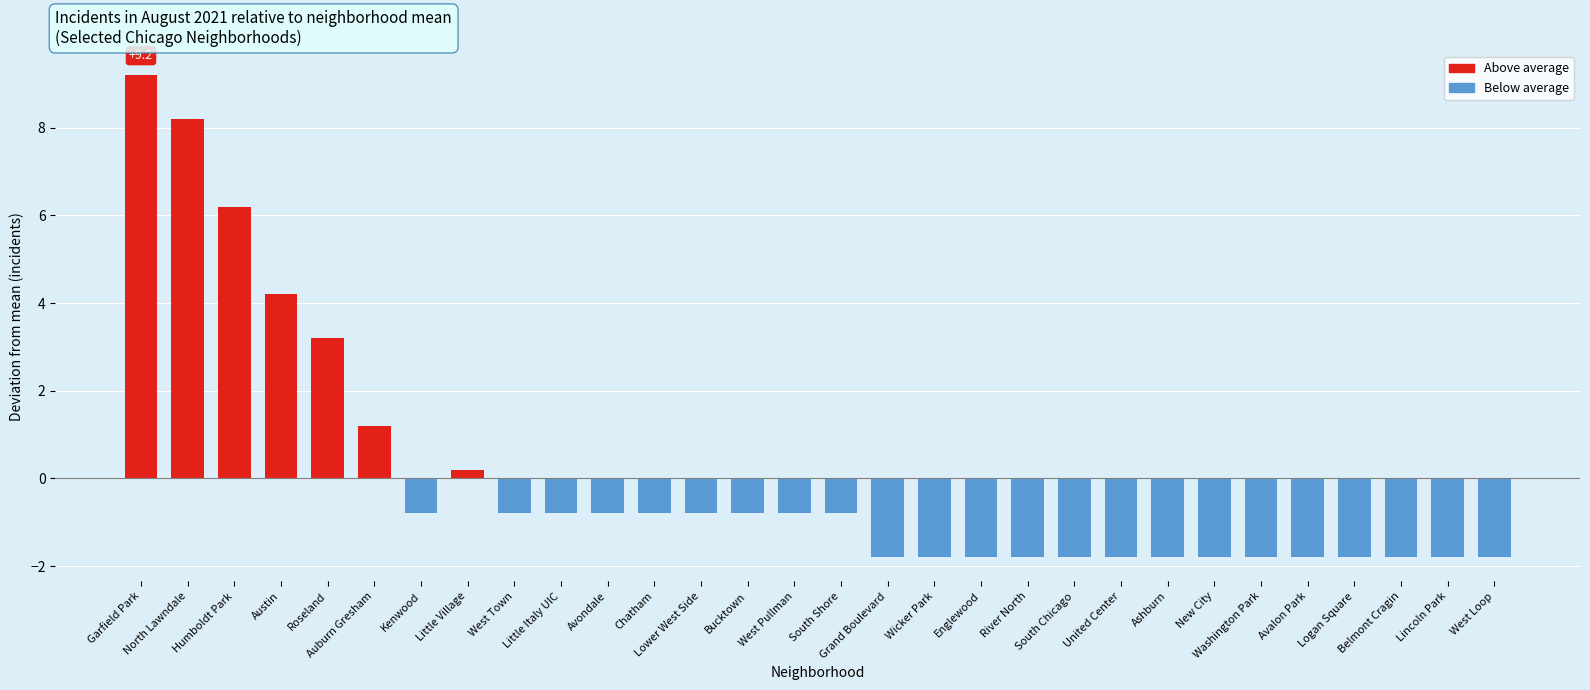

How many values are below 0?

23